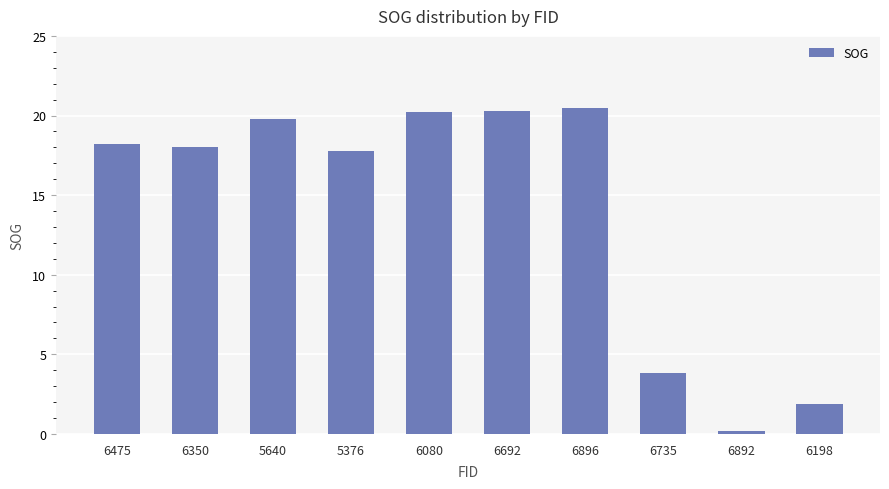

What is the greatest value displayed?

20.5